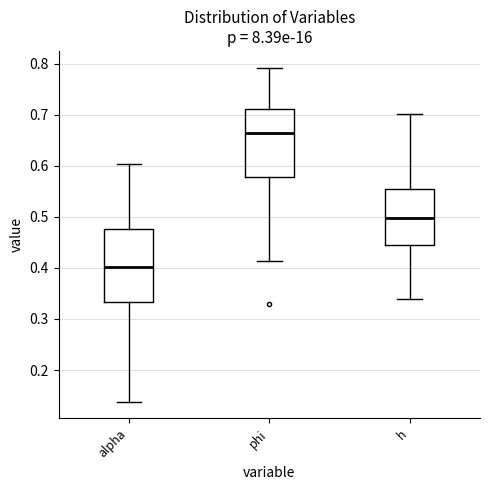

Which box has the highest median line?

phi